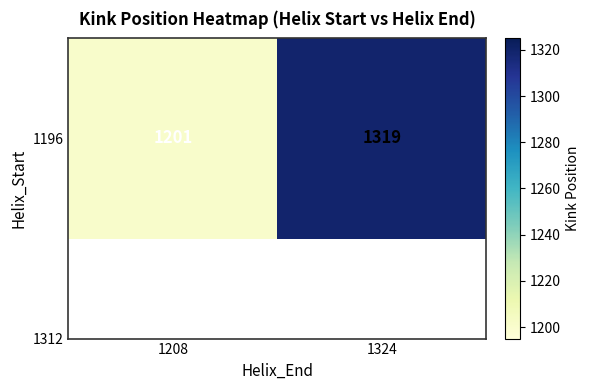

True or false: the data shows 1319 at 1324.

True